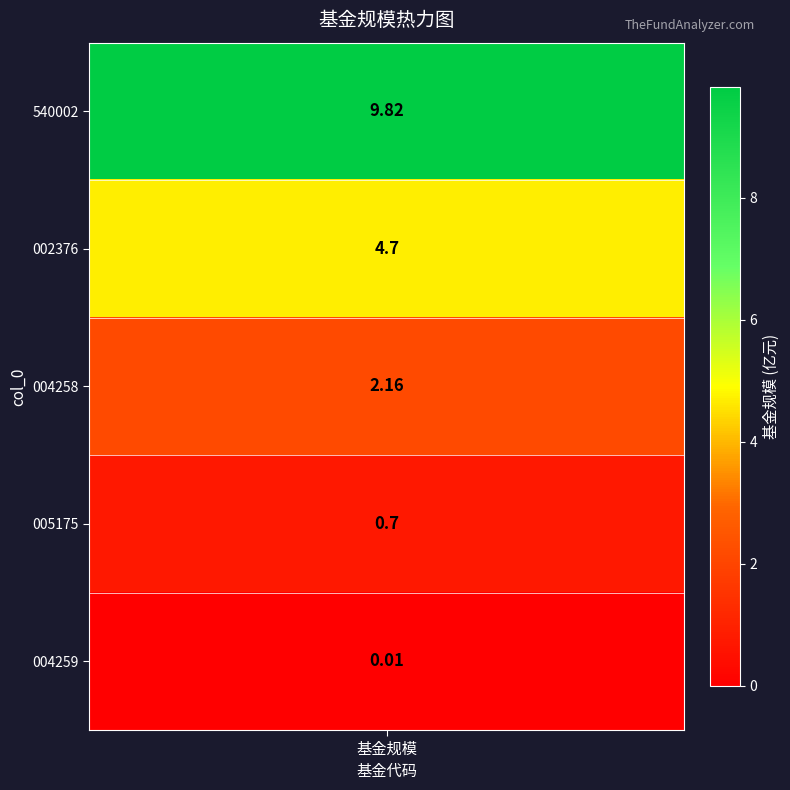

What is the change in value from 0 to 4?

-9.8